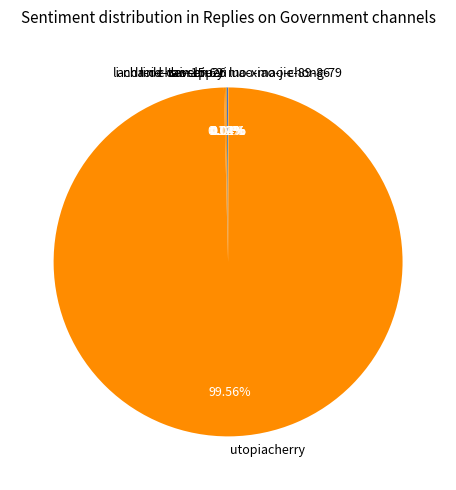

Which category has the biggest portion of the pie?

utopiacherry